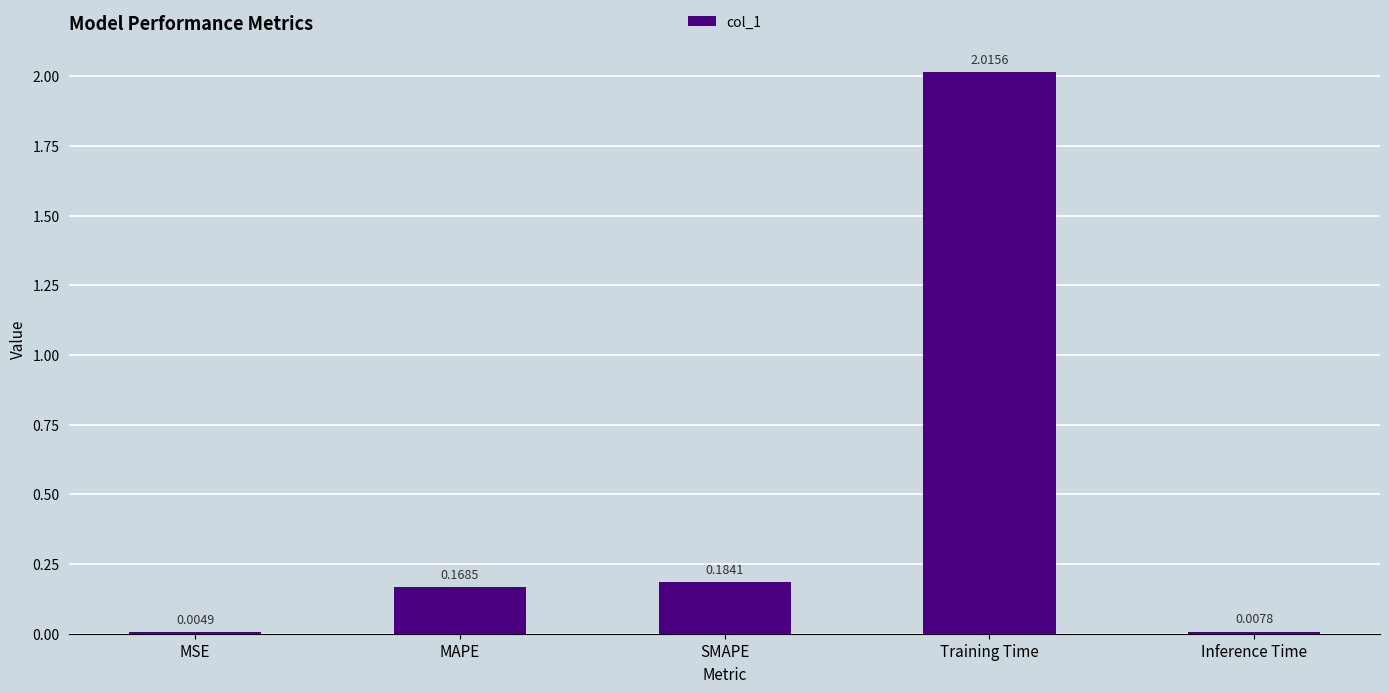

Which category has the highest value across all series?

Training Time